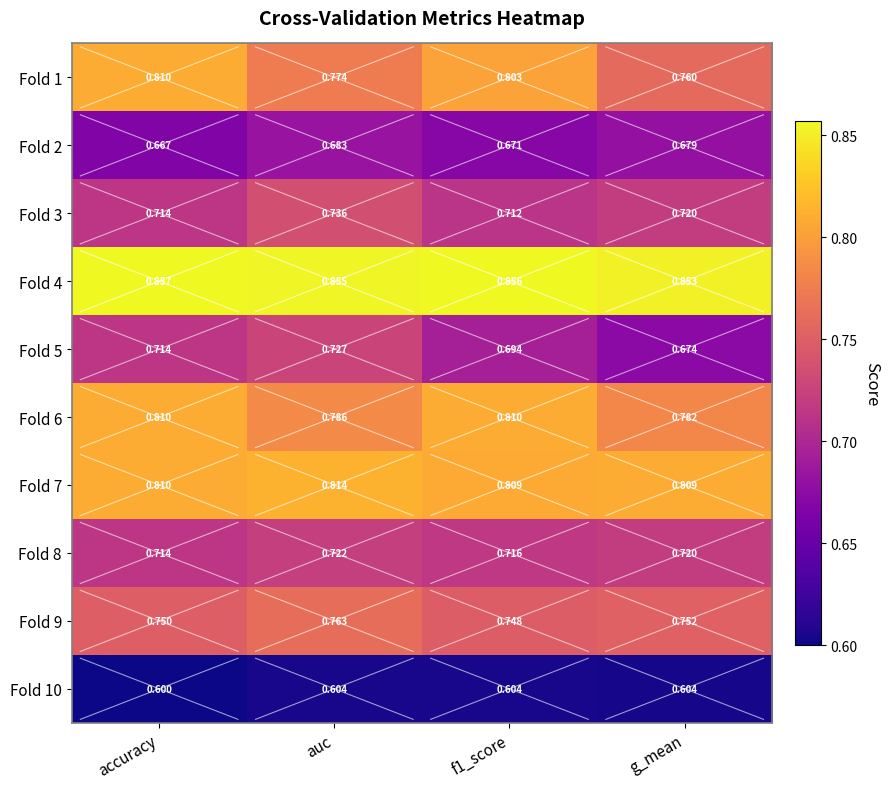

At which category is the sum across all series the highest?

auc